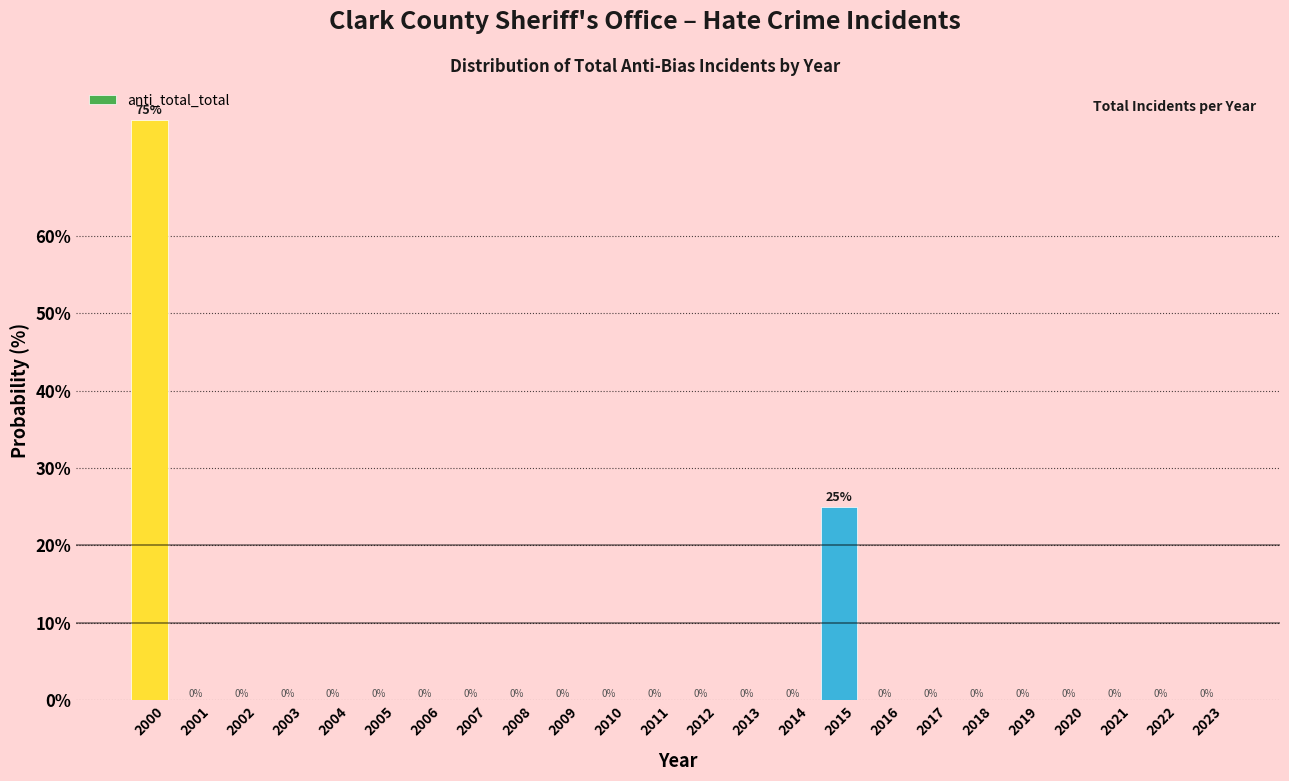

Reading left to right, list all the values displayed in this chart.

2000=75	2001=0	2002=0	2003=0	2004=0	2005=0	2006=0	2007=0	2008=0	2009=0	2010=0	2011=0	2012=0	2013=0	2014=0	2015=25	2016=0	2017=0	2018=0	2019=0	2020=0	2021=0	2022=0	2023=0